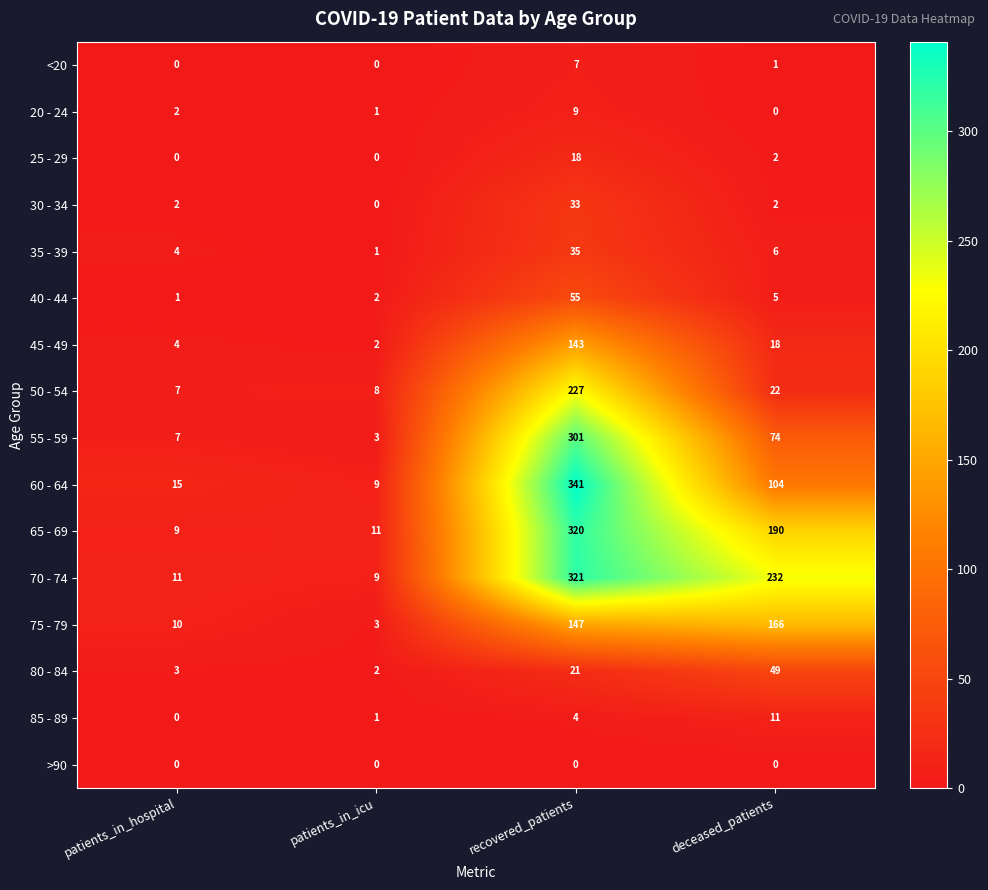

How many data points in 50 - 54 are less than 22?

2